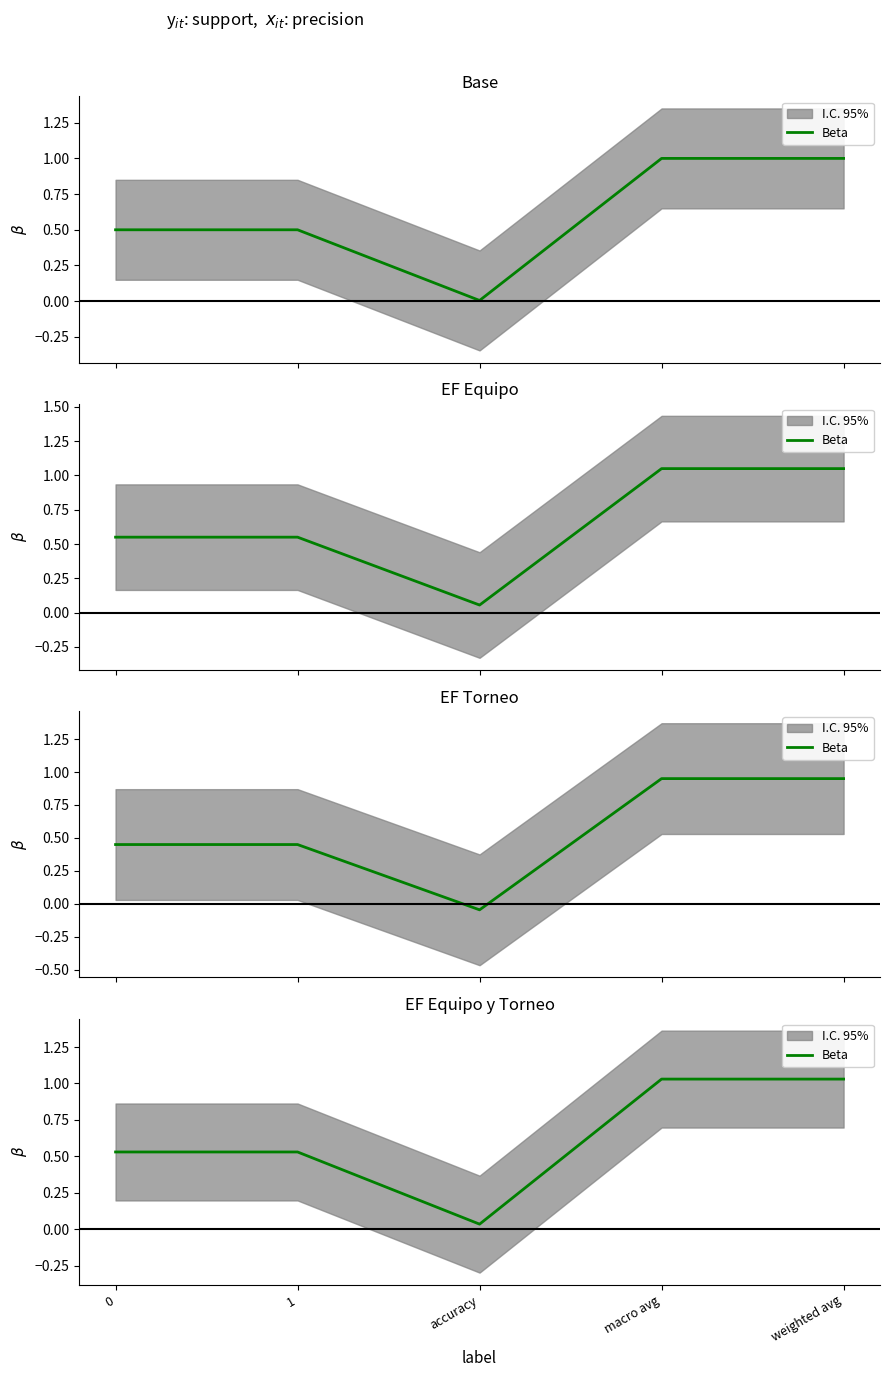

What is the maximum value shown in the chart?

1.0